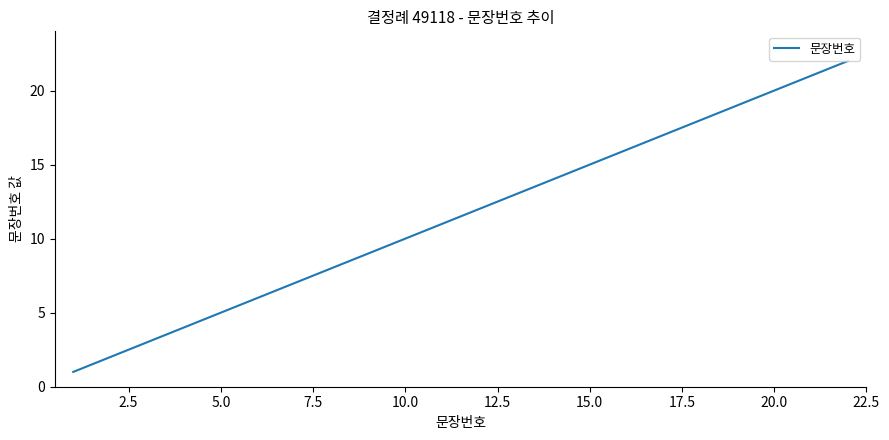

What is the difference between the maximum and minimum values?

21